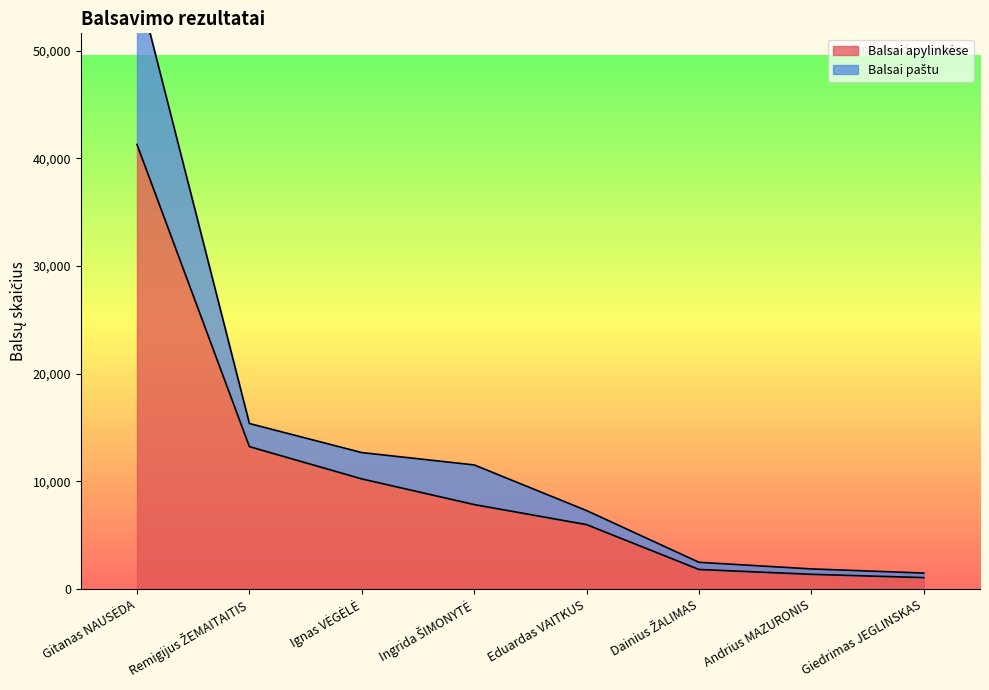

Reading left to right, list all the values displayed in this chart.

Balsai apylinkėse: 41278	13219	10222	7838	5975	1809	1361	1055
Balsai paštu: 56389	15366	12666	11519	7279	2477	1862	1478